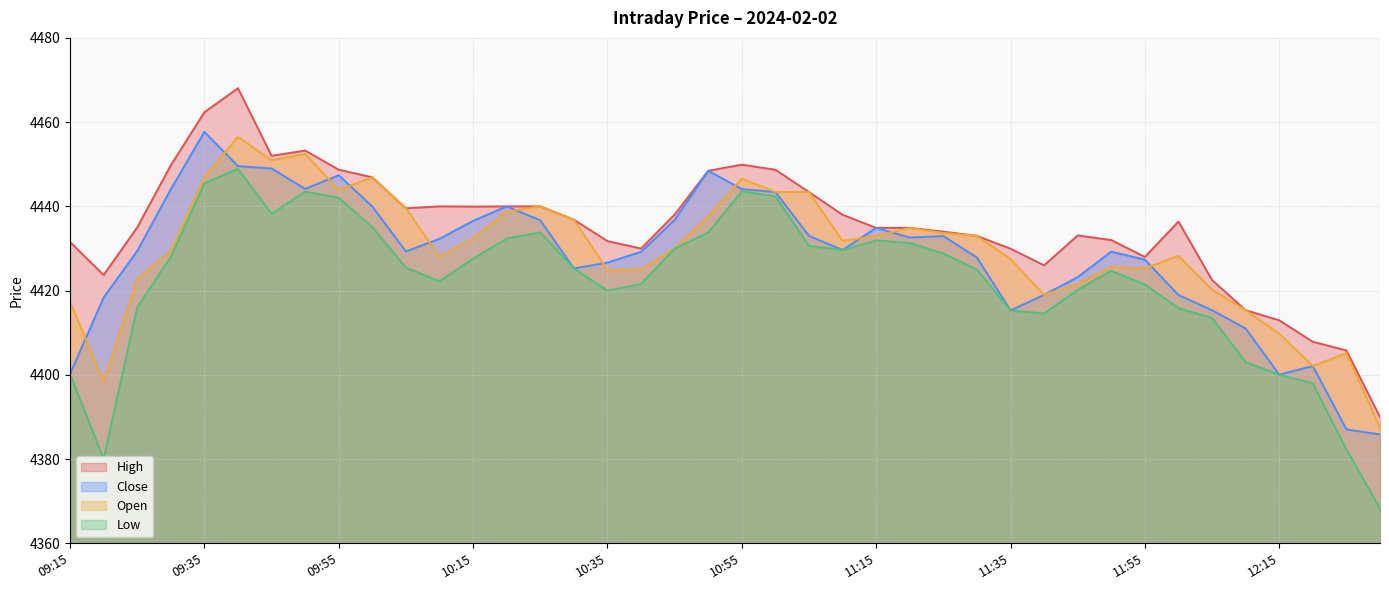

Which series changed the most between 10:20 and 10:45?

Open